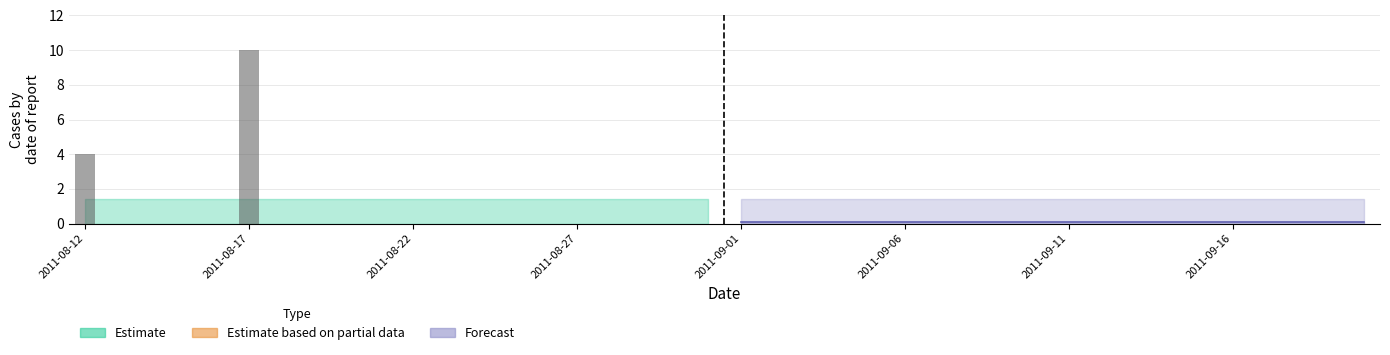

At how many categories does at least one series exceed 0?

40